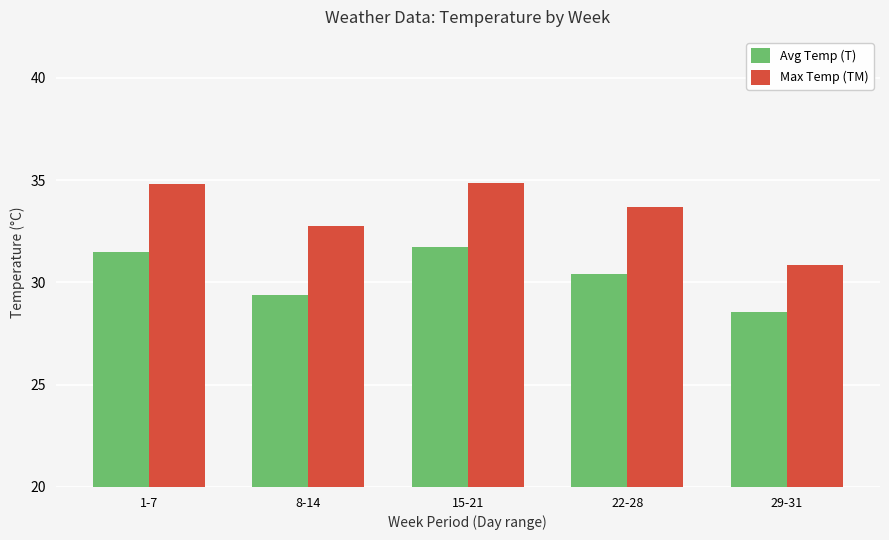

Which series has the largest range (max minus min)?

Max Temp (TM)